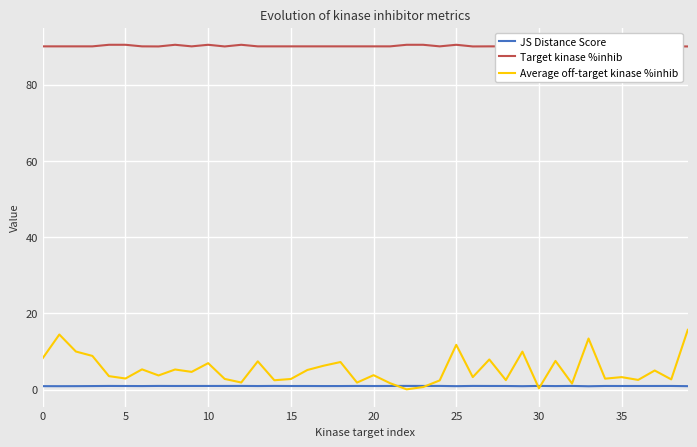

What is the greatest value displayed?

90.4